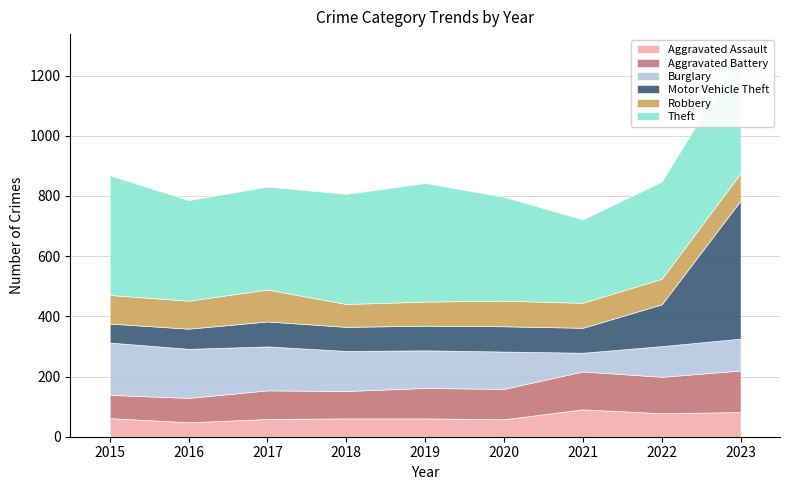

Is the value of Theft at 2017 greater than the value of Robbery at 2017?

Yes